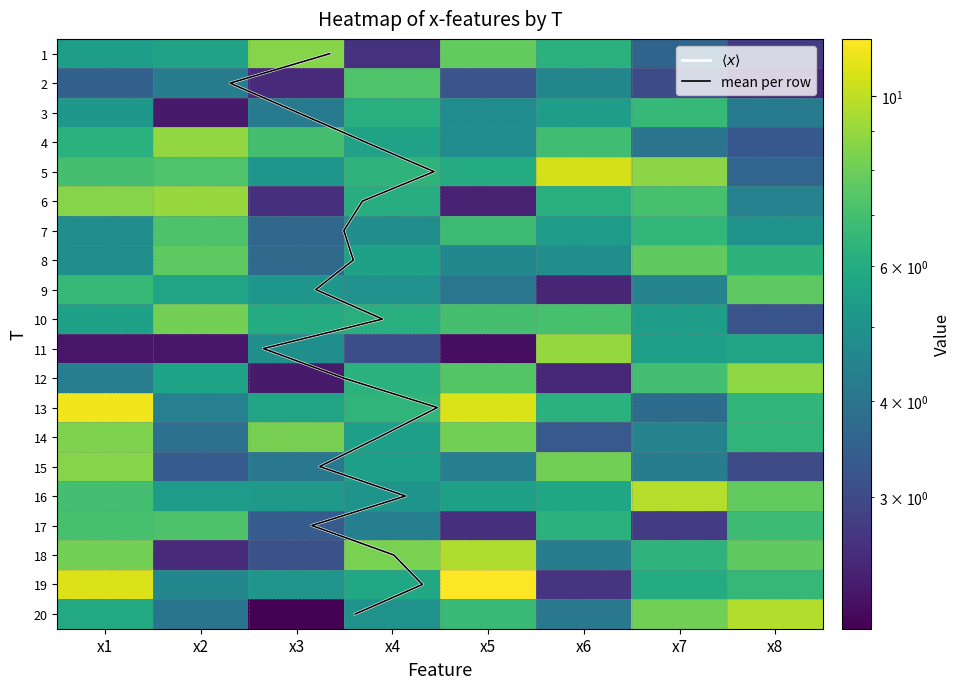

What is the spread (max minus min) of values at x4?

5.7